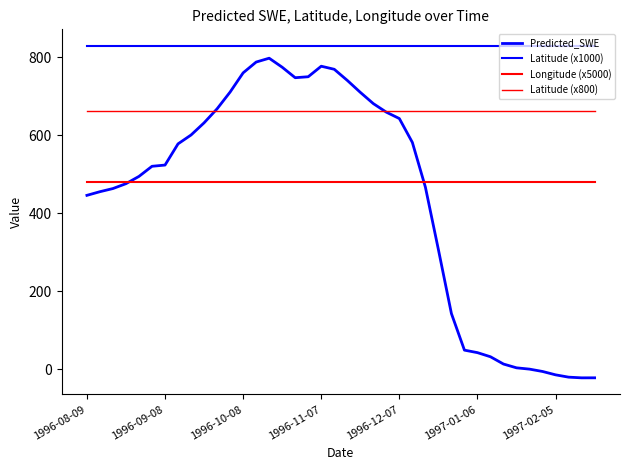

How many lines are shown in the chart?

4